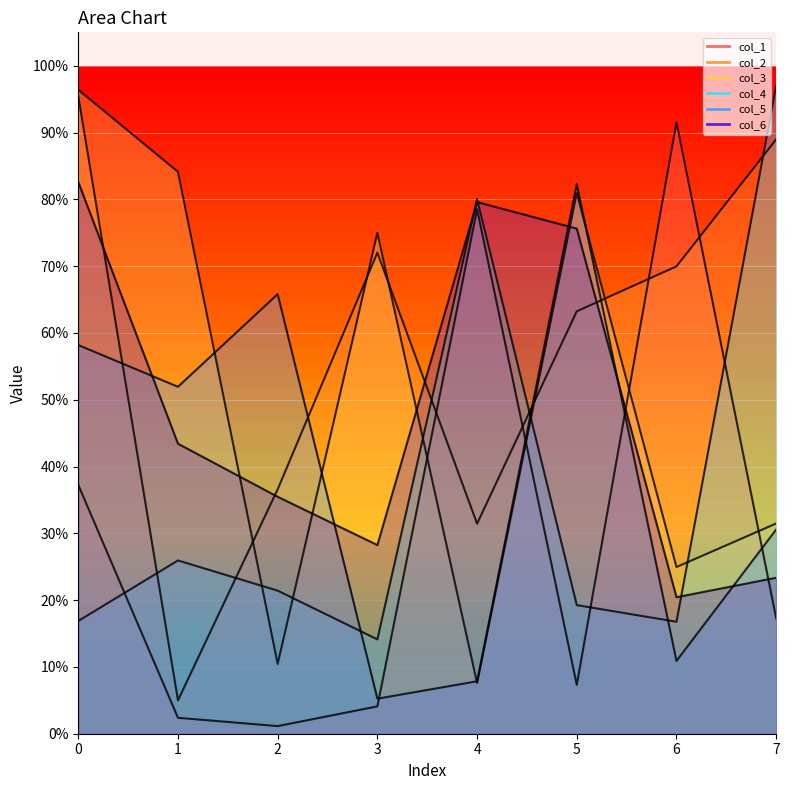

What are all the series names shown in the legend?

col_1, col_2, col_3, col_4, col_5, col_6